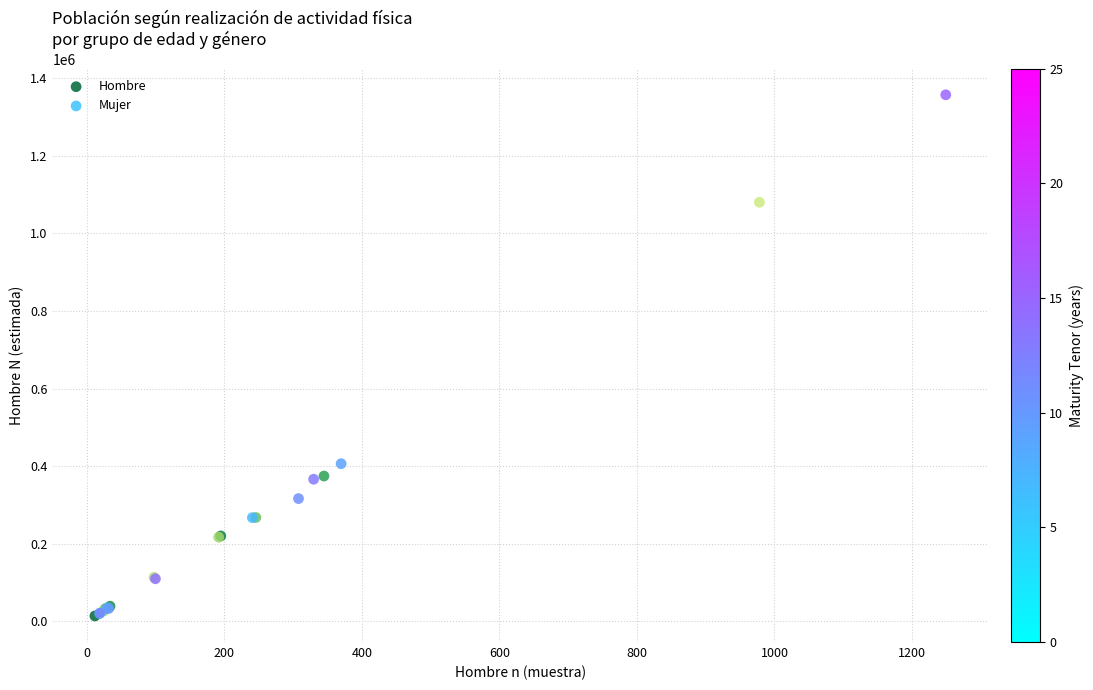

Which series contains the highest Y value?

Mujer